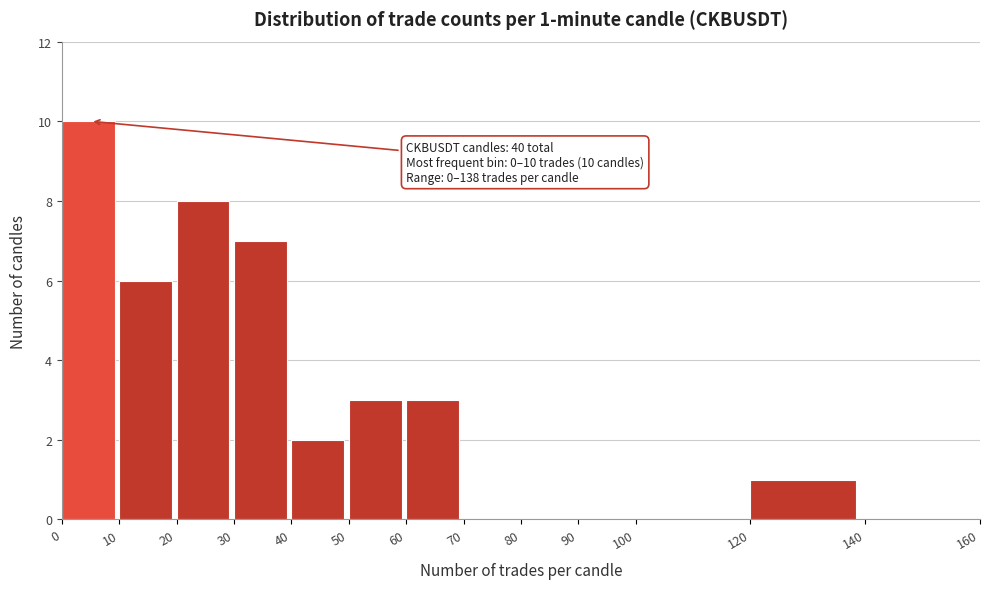

Over which range of the x-axis is the bar tallest?

0 to 10